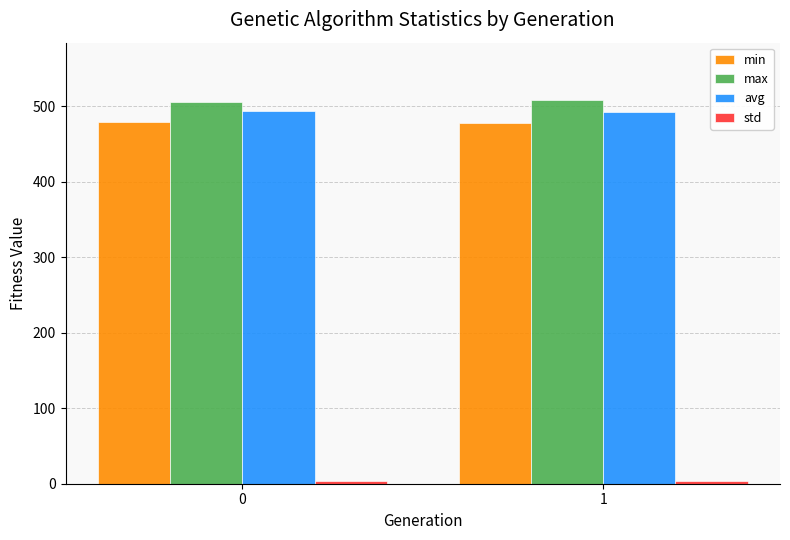

What is the average value of the max series?

507.4